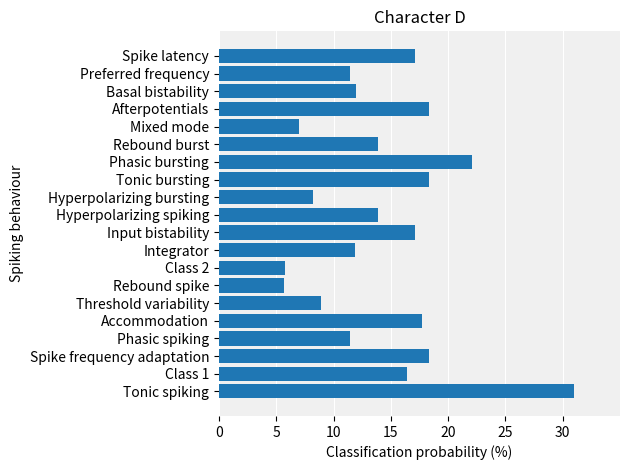

What is the approximate value at Basal bistability?

12.0